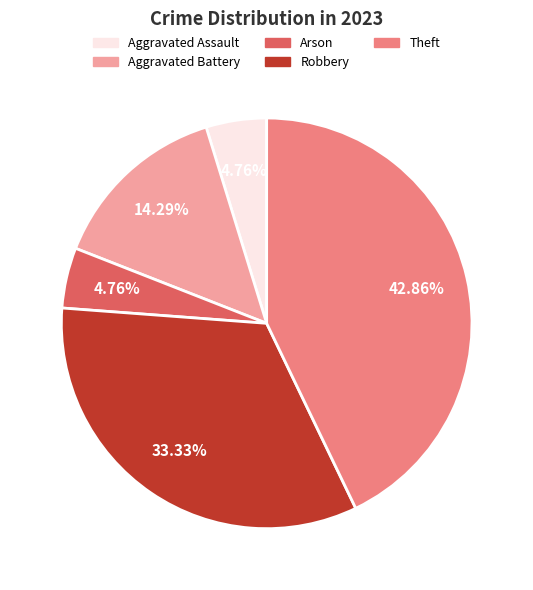

What percentage is the Aggravated Battery slice, to the nearest percent?

14%